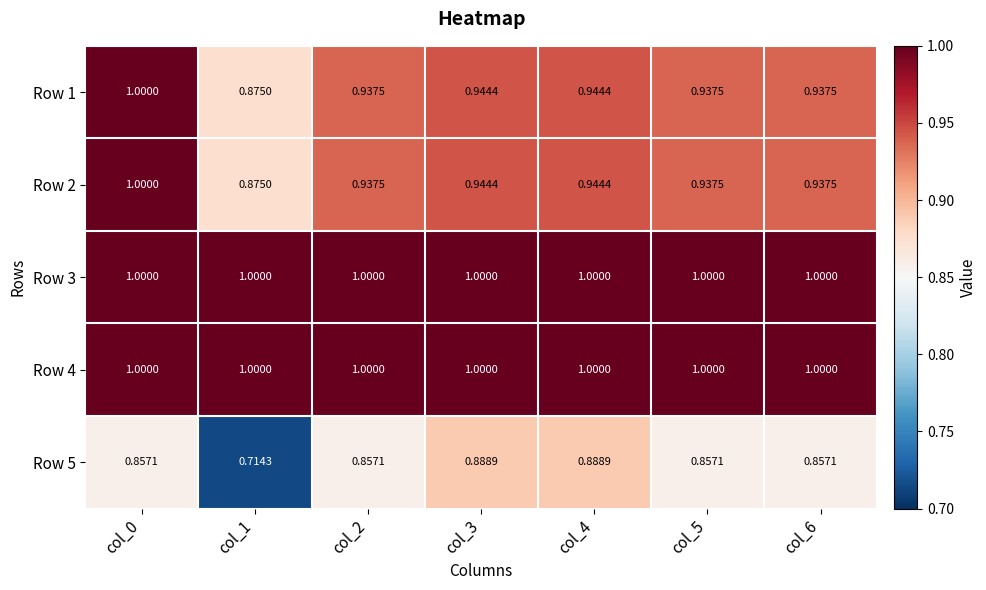

Reading left to right, transcribe all the data shown in this chart.

Row 1: col_0=1.0	col_1=0.9	col_2=0.9	col_3=0.9	col_4=0.9	col_5=0.9	col_6=0.9
Row 2: col_0=1.0	col_1=0.9	col_2=0.9	col_3=0.9	col_4=0.9	col_5=0.9	col_6=0.9
Row 3: col_0=1.0	col_1=1.0	col_2=1.0	col_3=1.0	col_4=1.0	col_5=1.0	col_6=1.0
Row 4: col_0=1.0	col_1=1.0	col_2=1.0	col_3=1.0	col_4=1.0	col_5=1.0	col_6=1.0
Row 5: col_0=0.9	col_1=0.7	col_2=0.9	col_3=0.9	col_4=0.9	col_5=0.9	col_6=0.9